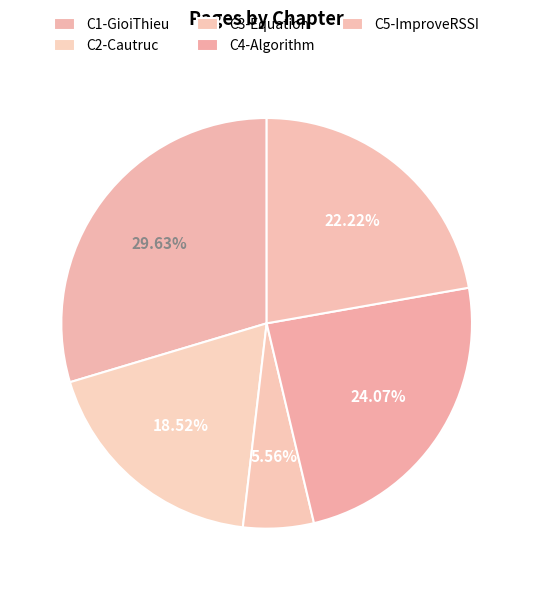

How many segments does this pie chart have?

5